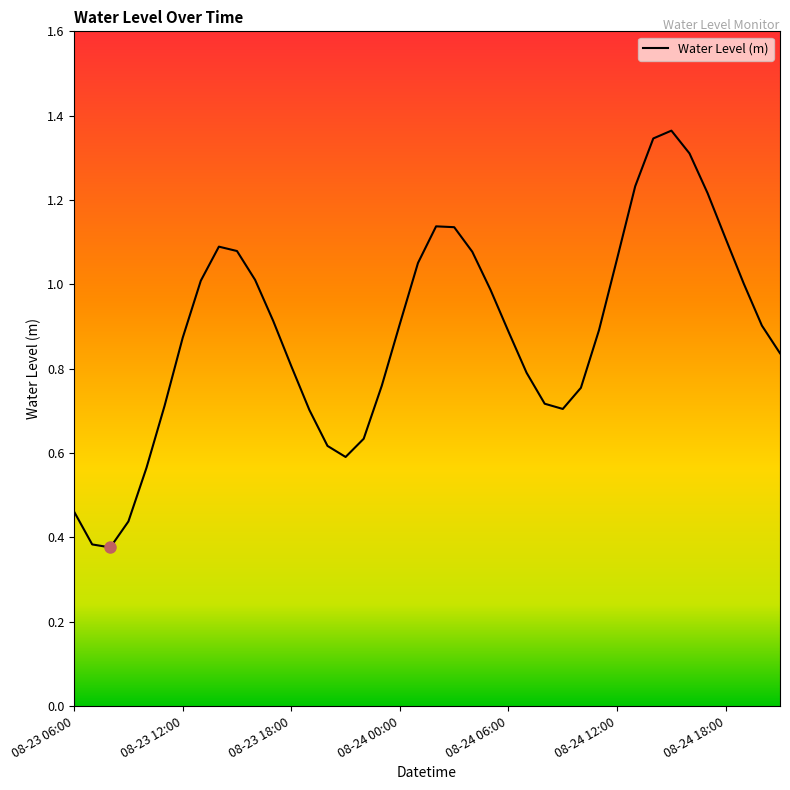

The value at 08-24 06:00 is 0.6. True or false?

False